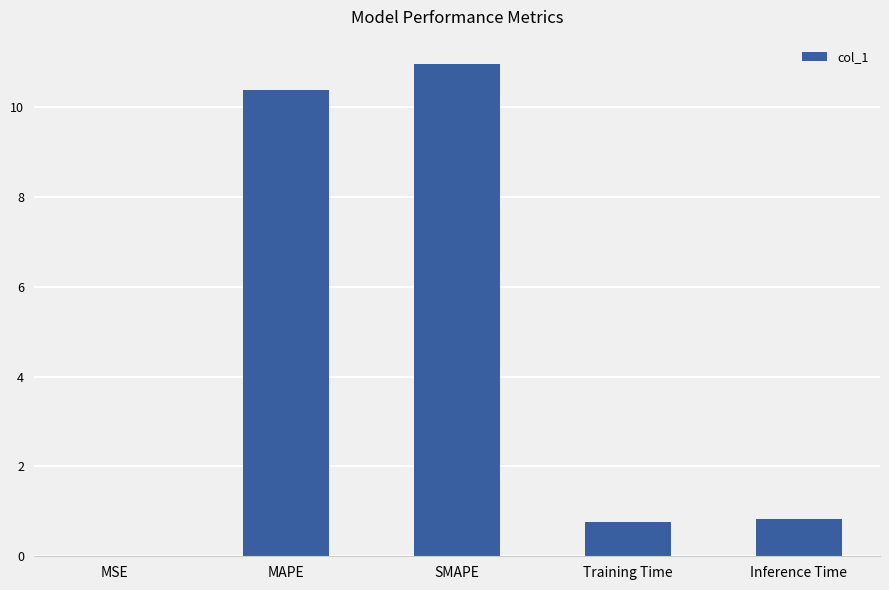

Which category has the highest value across all series?

SMAPE